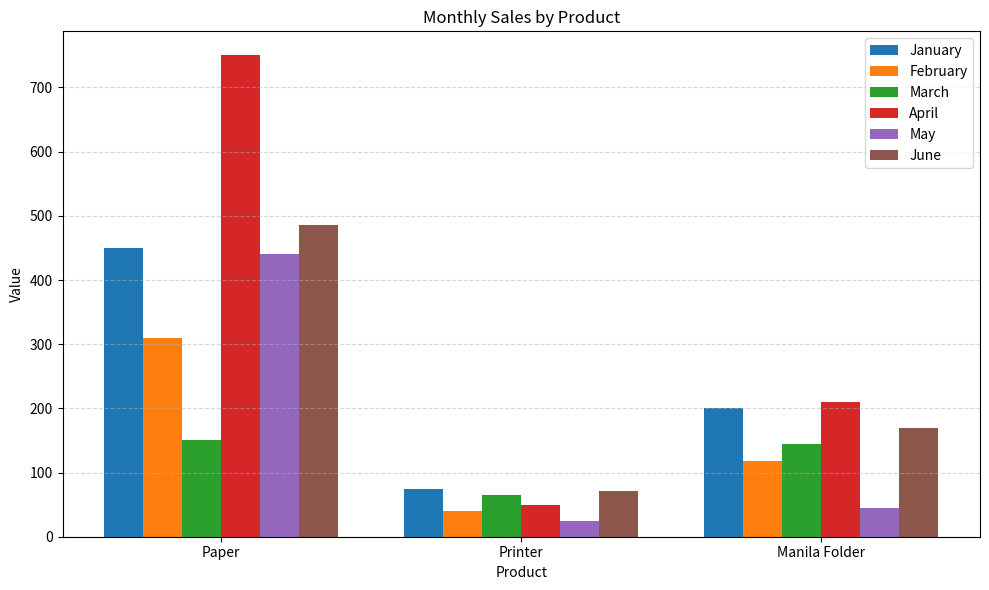

Does the chart contain any negative values?

No